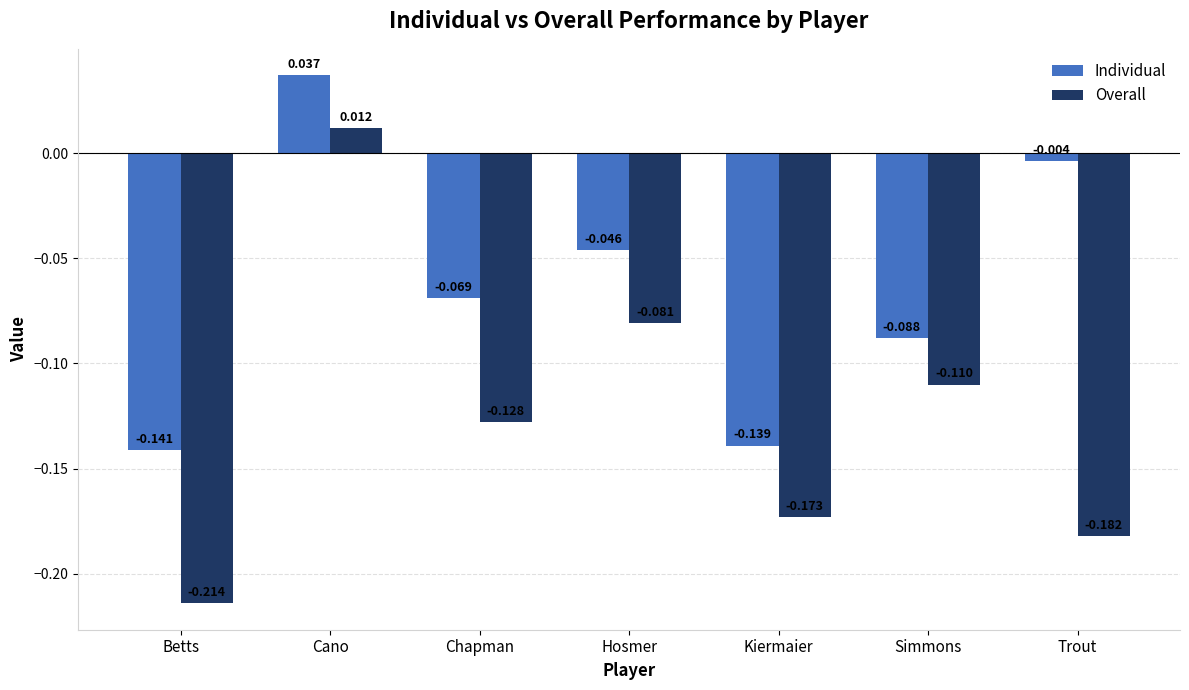

How many values in Overall are below zero?

6